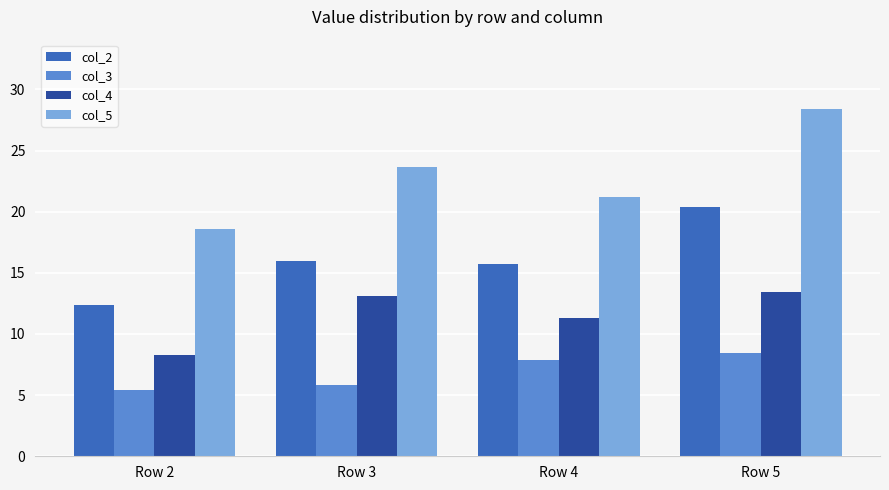

How many series are shown in this chart?

4